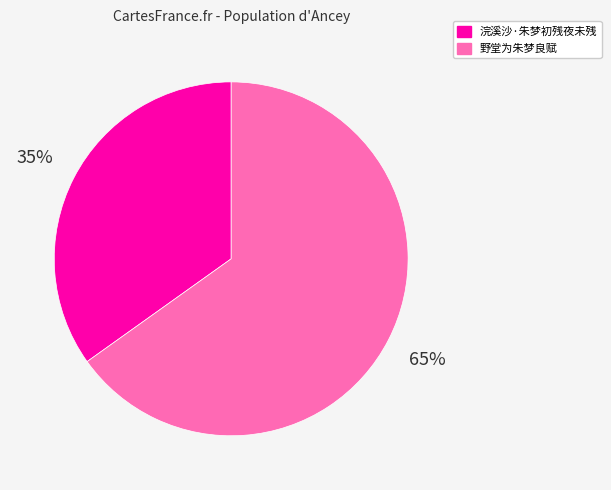

What is the majority slice?

野堂为朱梦良赋